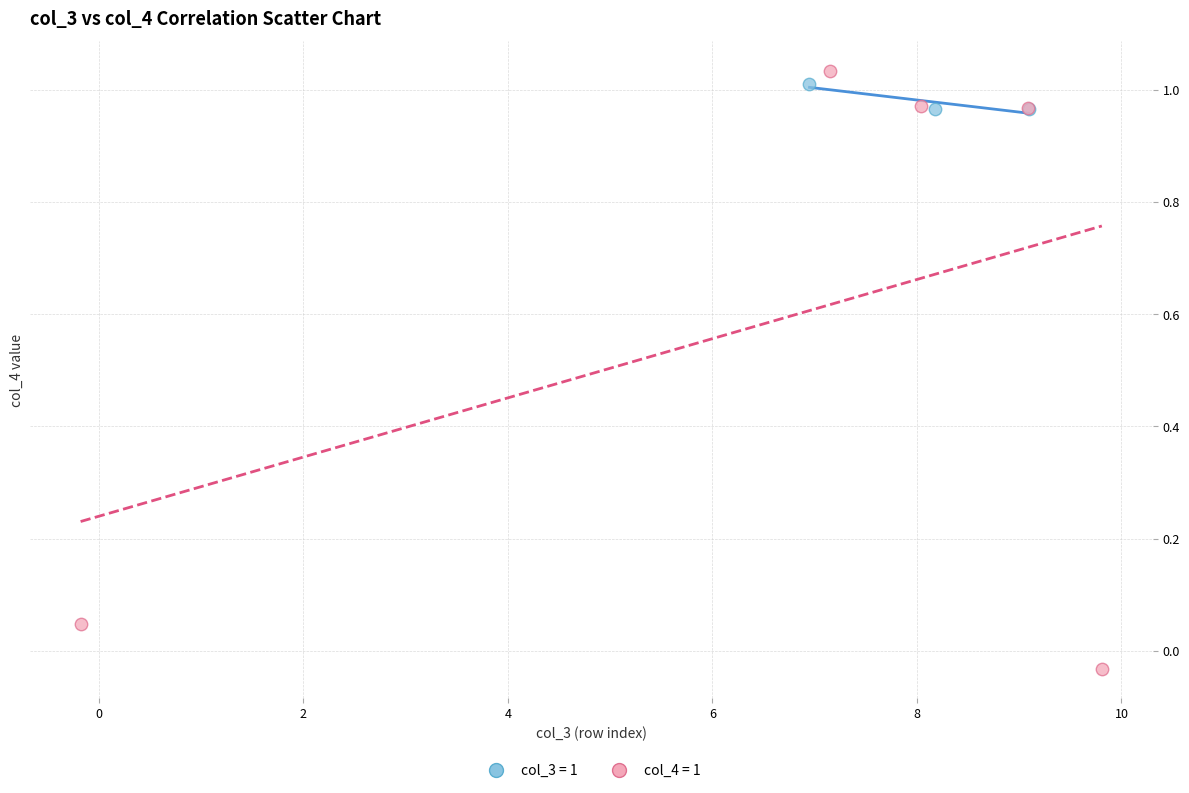

What are all the series names shown in the legend?

col_3 = 1, col_4 = 1